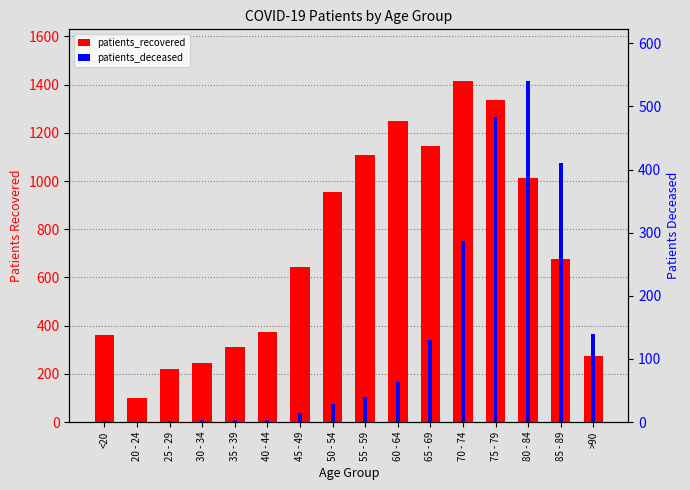

What is the label of the 6th bar from the left?

40 - 44